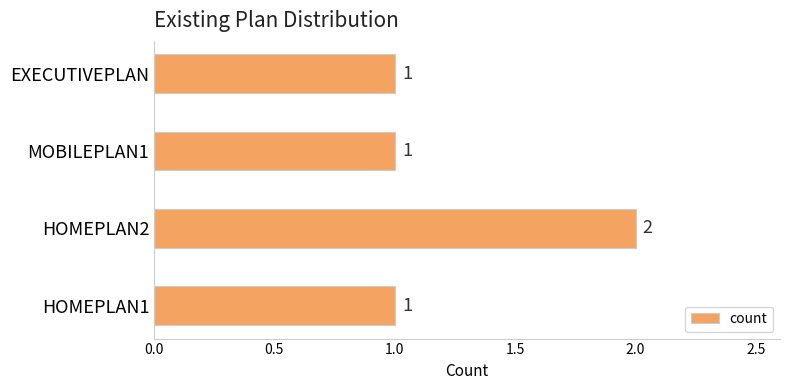

The chart shows a value of 1 at EXECUTIVEPLAN. True or false?

True